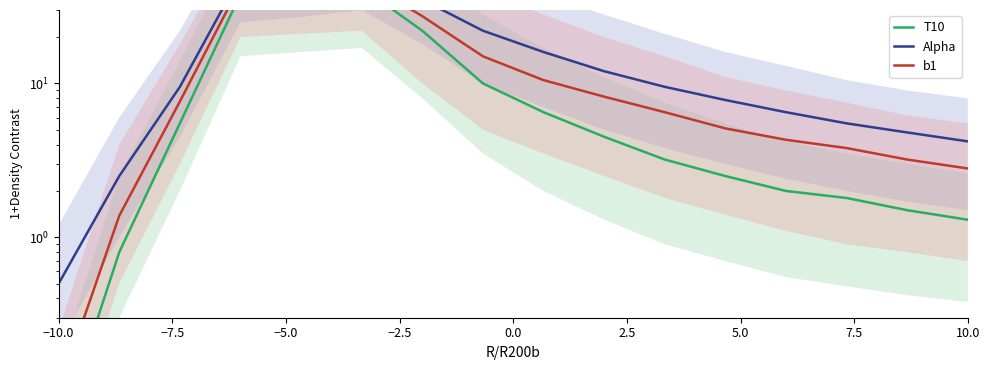

True or false: T10 has a value of 0.1 at −10.0.

True